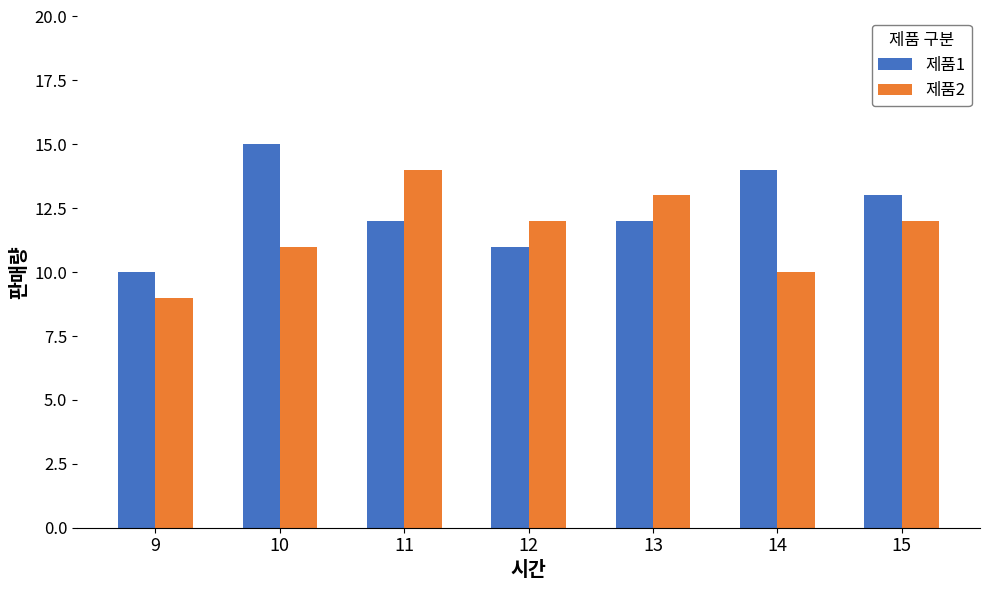

Which series changed the most between 9 and 12?

제품2